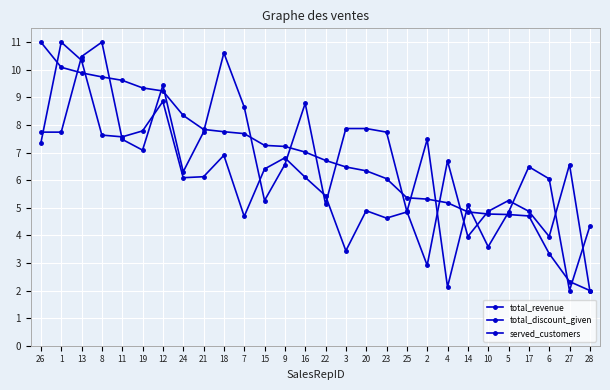

What is the average value of the served_customers series?

6.8